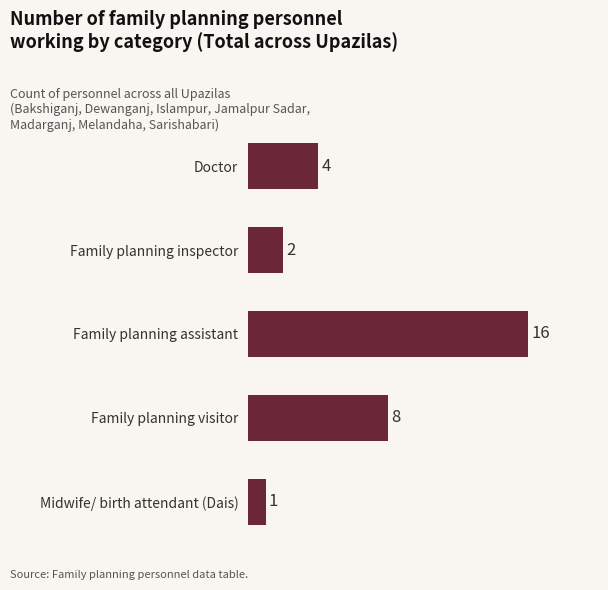

At which label is the value closest to 8?

Family planning visitor